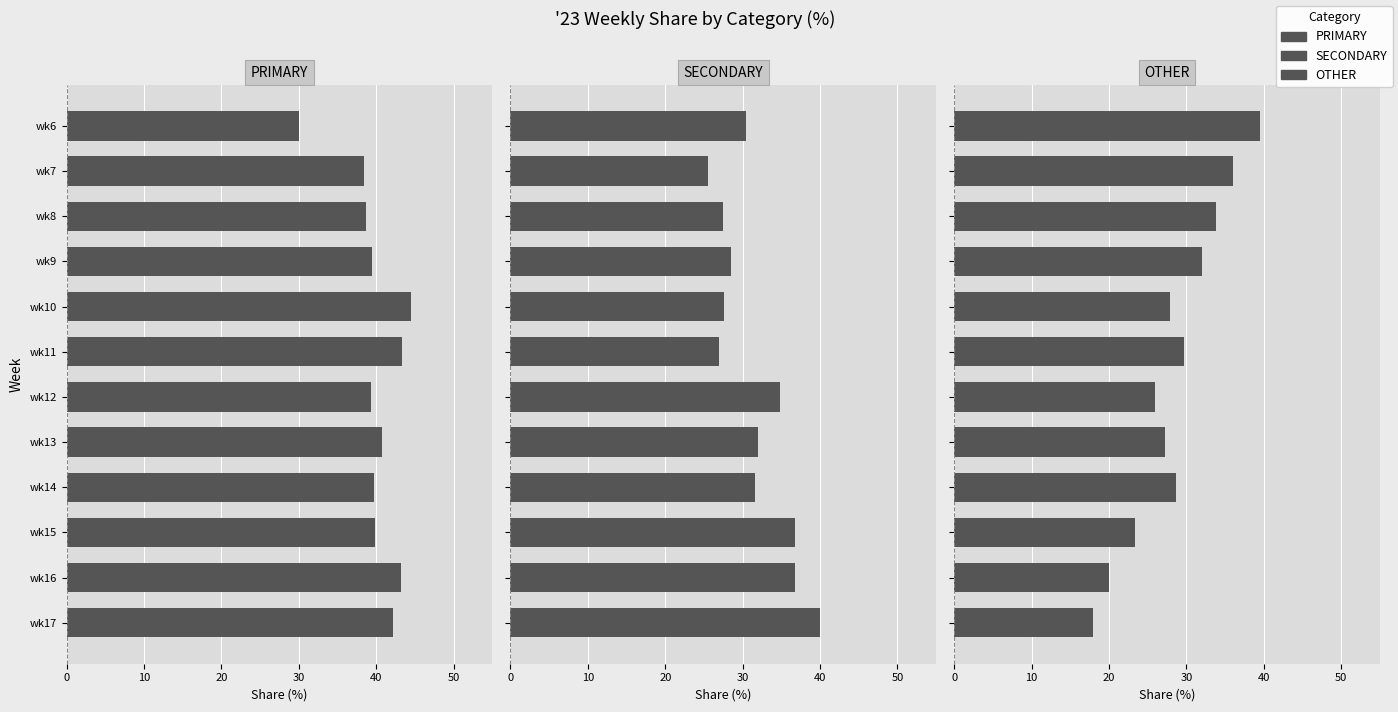

What is the total value across all series at wk6?

100.0